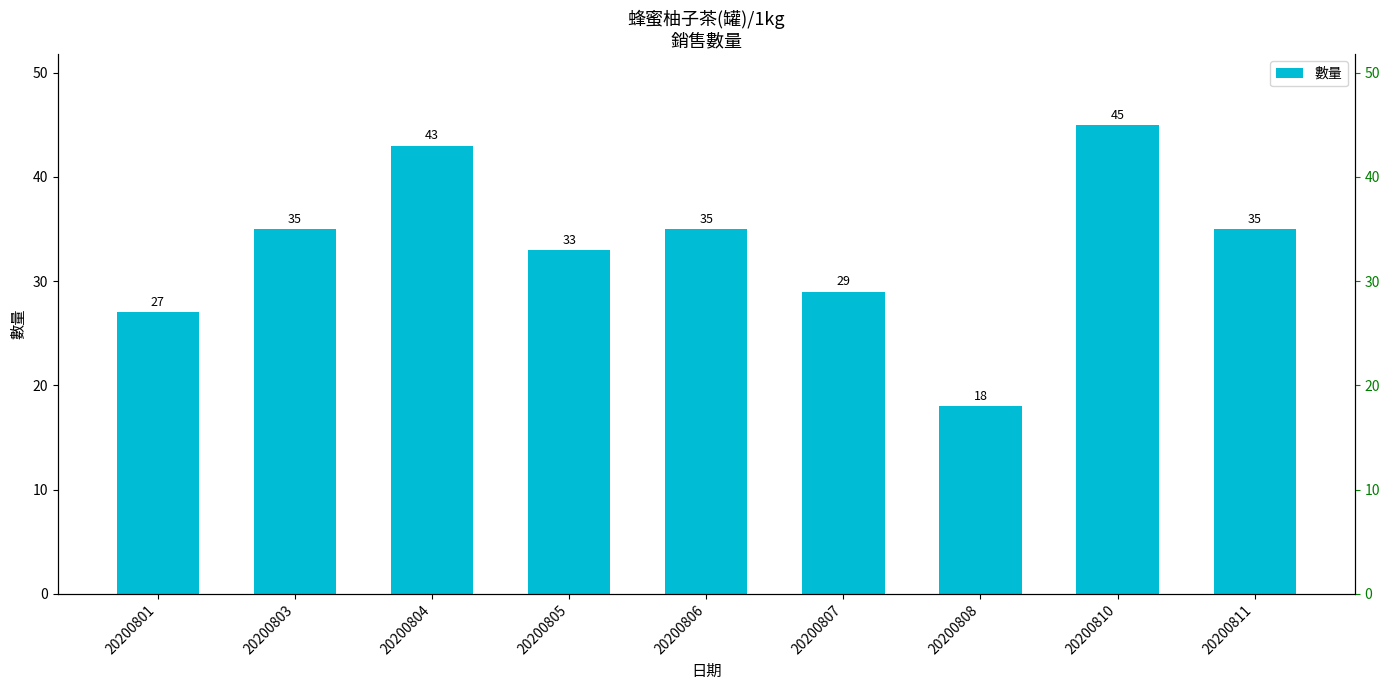

What is the average value?

33